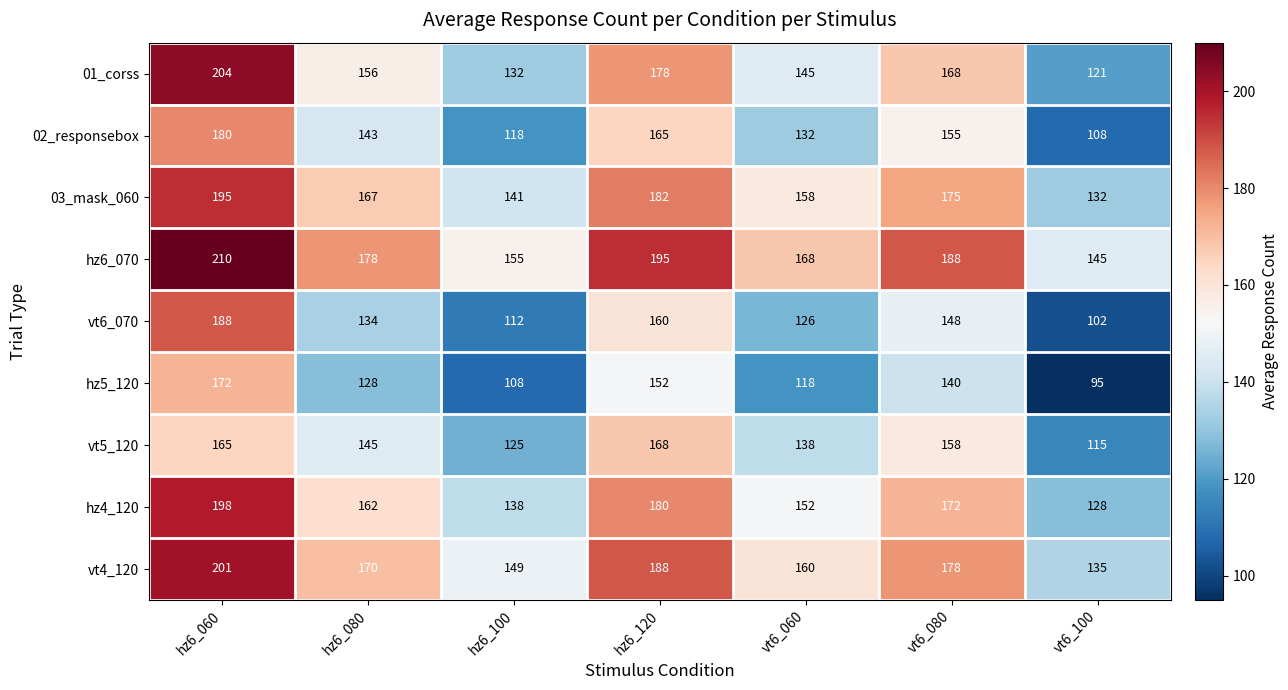

What is the difference between the 02_responsebox values at hz6_060 and hz6_100?

62